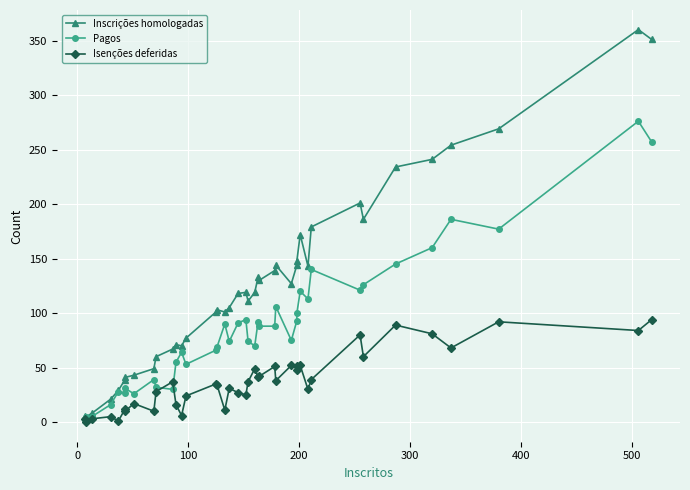

What is the sum of all Pagos values?

3505